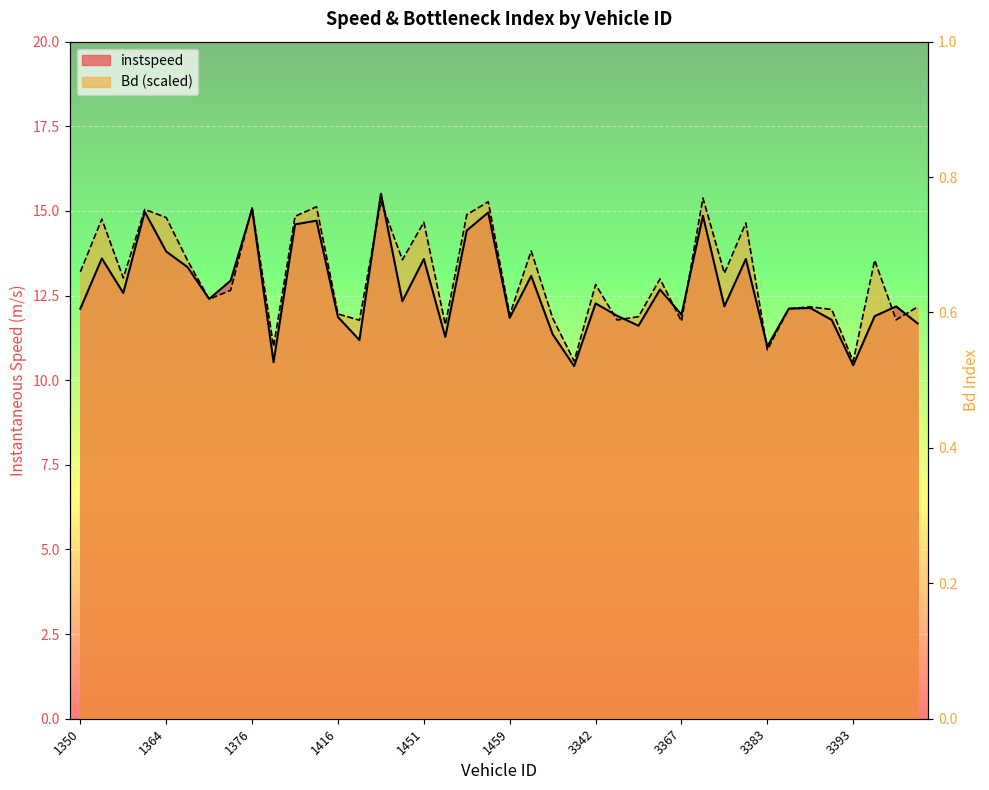

Where is Bd nearest to the value 12?

1416